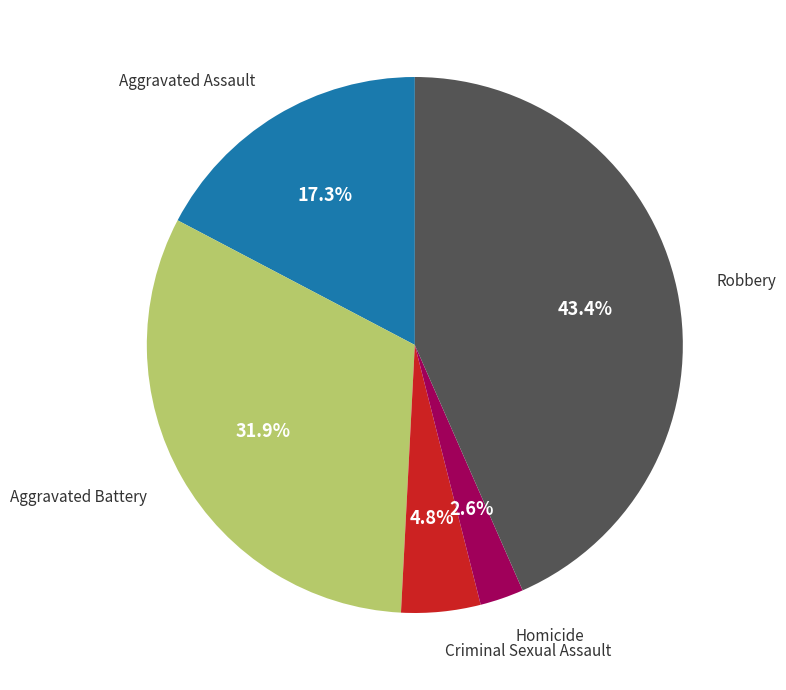

Is there a majority slice in this chart?

No